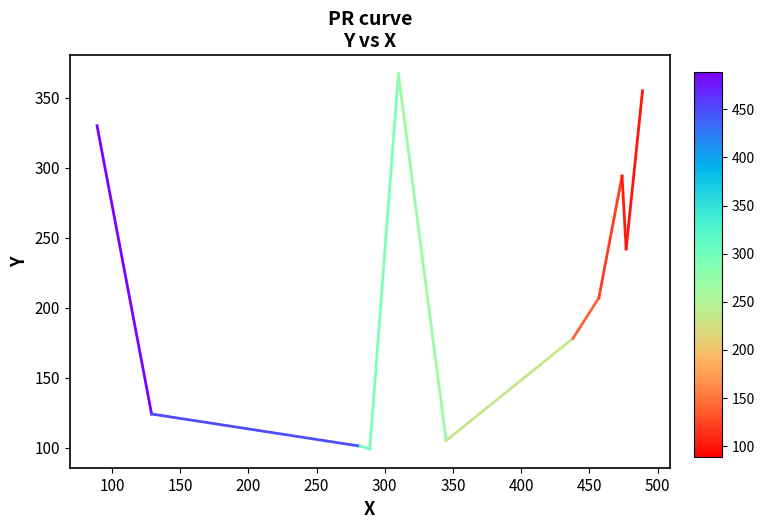

What is the difference between the maximum and minimum values?

268